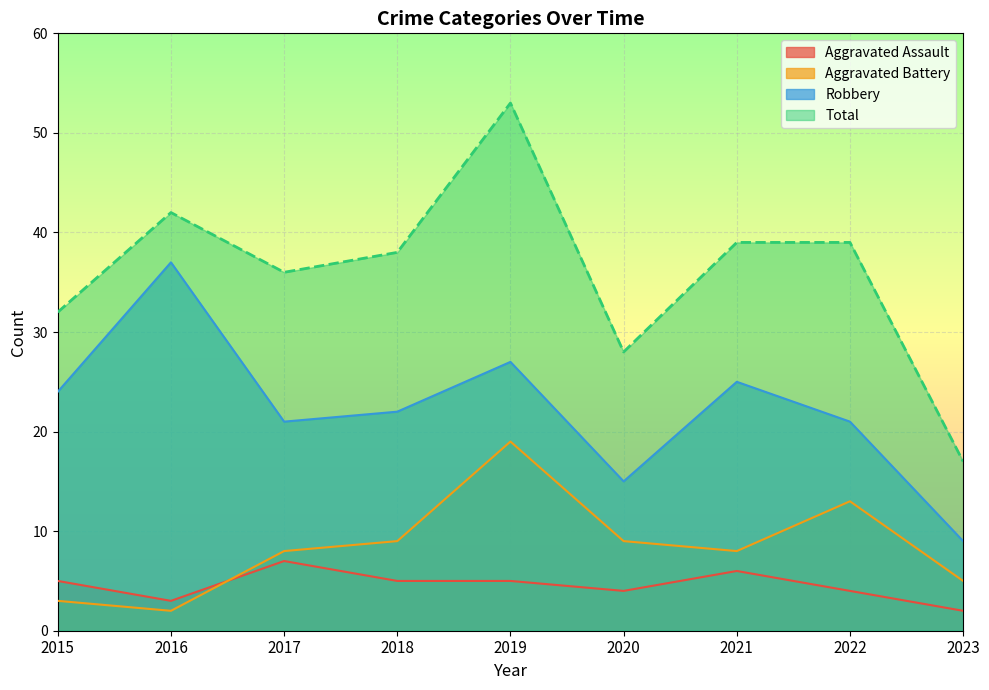

Does the chart display data point markers on the line(s)?

No